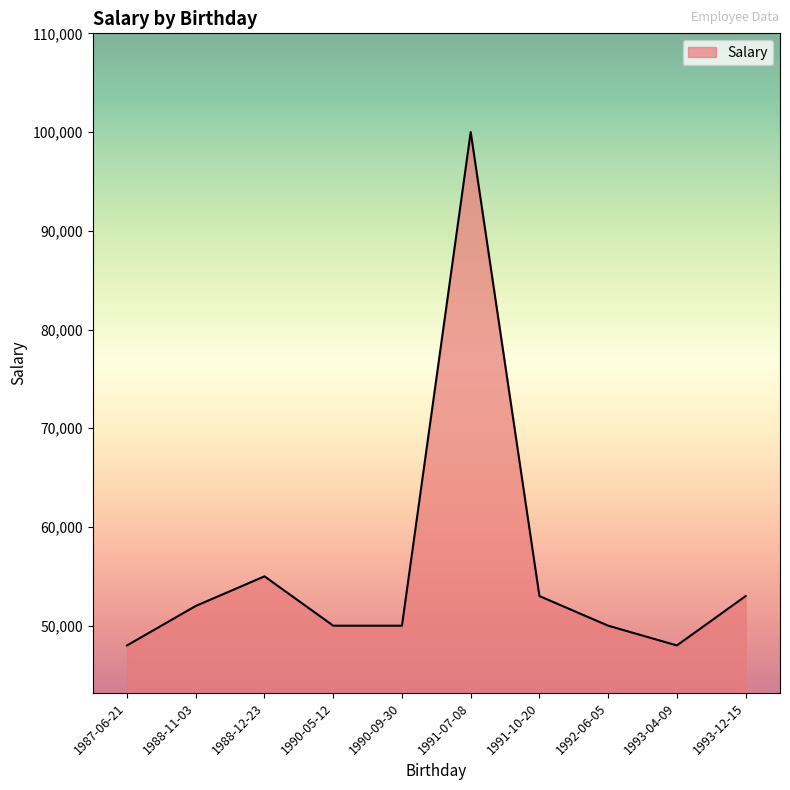

What is the maximum value shown in the chart?

100000